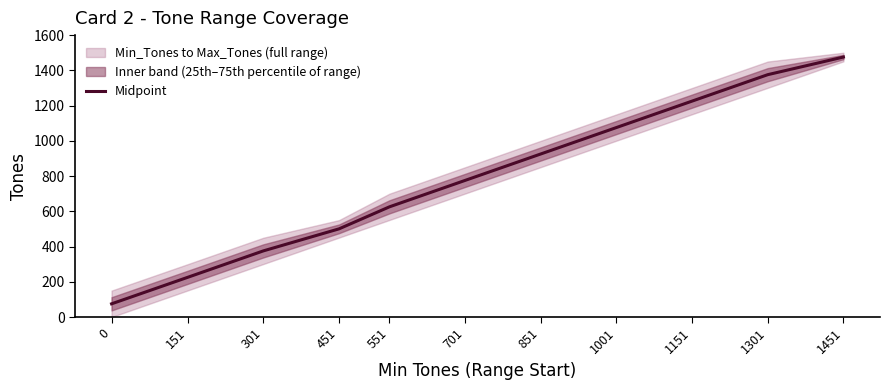

Reading left to right, extract all data points from this chart.

0=75.0	151=225.5	301=375.5	451=500.5	551=625.5	701=775.5	851=925.5	1001=1075.5	1151=1225.5	1301=1375.5	1451=1475.5